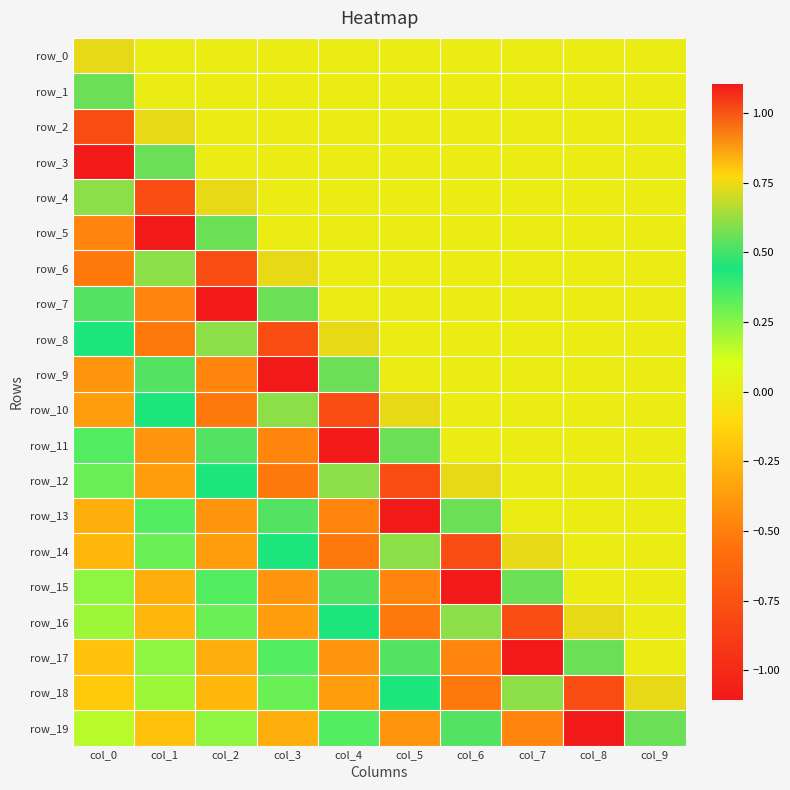

Reading left to right, transcribe all the data shown in this chart.

row_0: col_0=0.7	col_1=0.0	col_2=0.0	col_3=0.0	col_4=0.0	col_5=0.0	col_6=0.0	col_7=0.0	col_8=0.0	col_9=0.0
row_1: col_0=0.6	col_1=0.0	col_2=0.0	col_3=0.0	col_4=0.0	col_5=0.0	col_6=0.0	col_7=0.0	col_8=0.0	col_9=0.0
row_2: col_0=-0.8	col_1=0.7	col_2=0.0	col_3=0.0	col_4=0.0	col_5=0.0	col_6=0.0	col_7=0.0	col_8=0.0	col_9=0.0
row_3: col_0=1.1	col_1=0.6	col_2=0.0	col_3=0.0	col_4=0.0	col_5=0.0	col_6=0.0	col_7=0.0	col_8=0.0	col_9=0.0
row_4: col_0=0.6	col_1=-0.8	col_2=0.7	col_3=0.0	col_4=0.0	col_5=0.0	col_6=0.0	col_7=0.0	col_8=0.0	col_9=0.0
row_5: col_0=-0.5	col_1=1.1	col_2=0.6	col_3=0.0	col_4=0.0	col_5=0.0	col_6=0.0	col_7=0.0	col_8=0.0	col_9=0.0
row_6: col_0=-0.5	col_1=0.6	col_2=-0.8	col_3=0.7	col_4=0.0	col_5=0.0	col_6=0.0	col_7=0.0	col_8=0.0	col_9=0.0
row_7: col_0=0.5	col_1=-0.5	col_2=1.1	col_3=0.6	col_4=0.0	col_5=0.0	col_6=0.0	col_7=0.0	col_8=0.0	col_9=0.0
row_8: col_0=0.4	col_1=-0.5	col_2=0.6	col_3=-0.8	col_4=0.7	col_5=0.0	col_6=0.0	col_7=0.0	col_8=0.0	col_9=0.0
row_9: col_0=-0.4	col_1=0.5	col_2=-0.5	col_3=1.1	col_4=0.6	col_5=0.0	col_6=0.0	col_7=0.0	col_8=0.0	col_9=0.0
row_10: col_0=-0.4	col_1=0.4	col_2=-0.5	col_3=0.6	col_4=-0.8	col_5=0.7	col_6=0.0	col_7=0.0	col_8=0.0	col_9=0.0
row_11: col_0=0.3	col_1=-0.4	col_2=0.5	col_3=-0.5	col_4=1.1	col_5=0.6	col_6=0.0	col_7=0.0	col_8=0.0	col_9=0.0
row_12: col_0=0.3	col_1=-0.4	col_2=0.4	col_3=-0.5	col_4=0.6	col_5=-0.8	col_6=0.7	col_7=0.0	col_8=0.0	col_9=0.0
row_13: col_0=-0.3	col_1=0.3	col_2=-0.4	col_3=0.5	col_4=-0.5	col_5=1.1	col_6=0.6	col_7=0.0	col_8=0.0	col_9=0.0
row_14: col_0=-0.3	col_1=0.3	col_2=-0.4	col_3=0.4	col_4=-0.5	col_5=0.6	col_6=-0.8	col_7=0.7	col_8=0.0	col_9=0.0
row_15: col_0=0.2	col_1=-0.3	col_2=0.3	col_3=-0.4	col_4=0.5	col_5=-0.5	col_6=1.1	col_7=0.6	col_8=0.0	col_9=0.0
row_16: col_0=0.2	col_1=-0.3	col_2=0.3	col_3=-0.4	col_4=0.4	col_5=-0.5	col_6=0.6	col_7=-0.8	col_8=0.7	col_9=0.0
row_17: col_0=-0.2	col_1=0.2	col_2=-0.3	col_3=0.3	col_4=-0.4	col_5=0.5	col_6=-0.5	col_7=1.1	col_8=0.6	col_9=0.0
row_18: col_0=-0.2	col_1=0.2	col_2=-0.3	col_3=0.3	col_4=-0.4	col_5=0.4	col_6=-0.5	col_7=0.6	col_8=-0.8	col_9=0.7
row_19: col_0=0.2	col_1=-0.2	col_2=0.2	col_3=-0.3	col_4=0.3	col_5=-0.4	col_6=0.5	col_7=-0.5	col_8=1.1	col_9=0.6